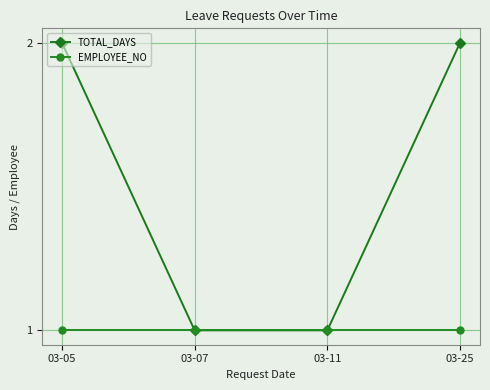

Which series has the largest total across all categories?

TOTAL_DAYS